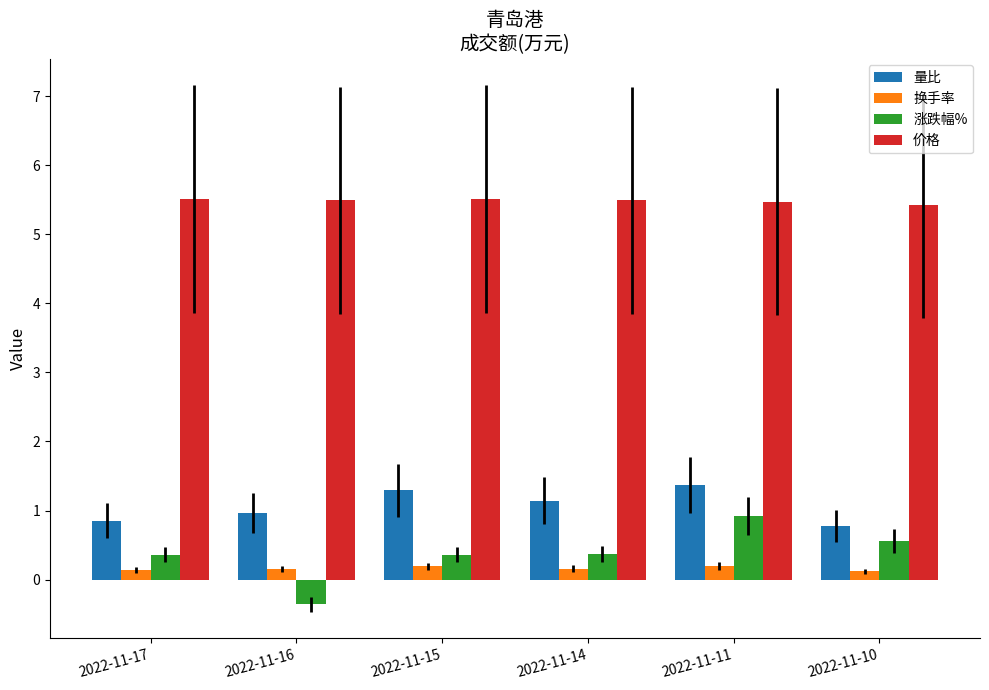

How many bars are there in total?

24